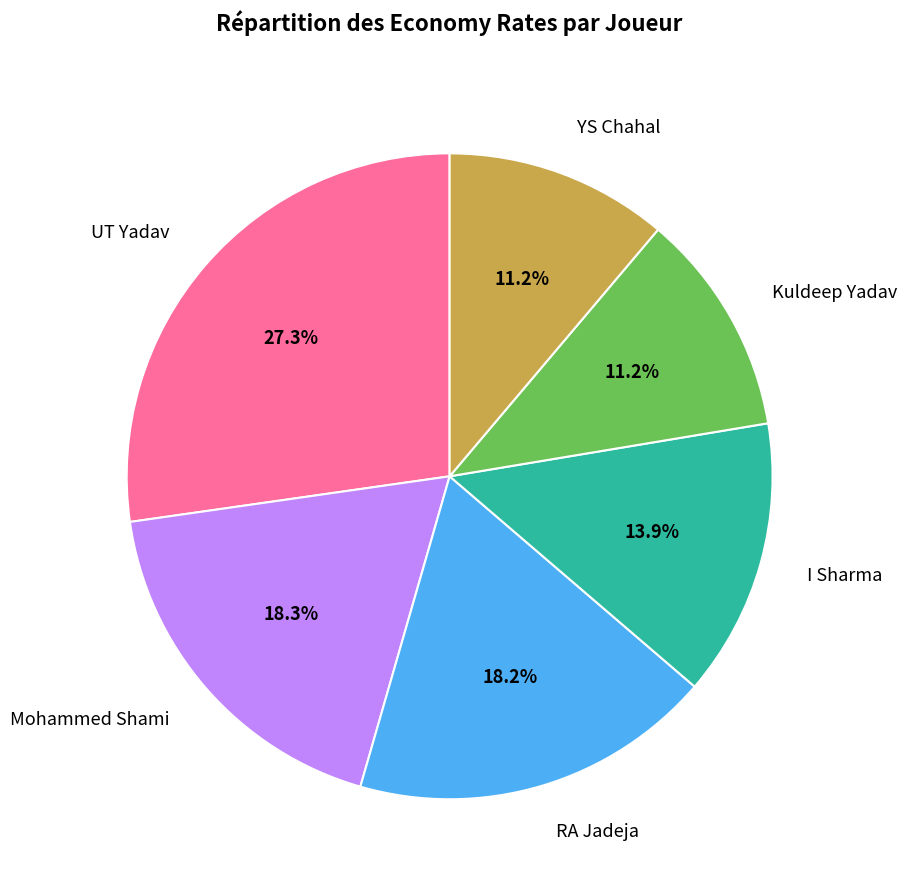

Is there any slice that represents more than half of the pie?

No